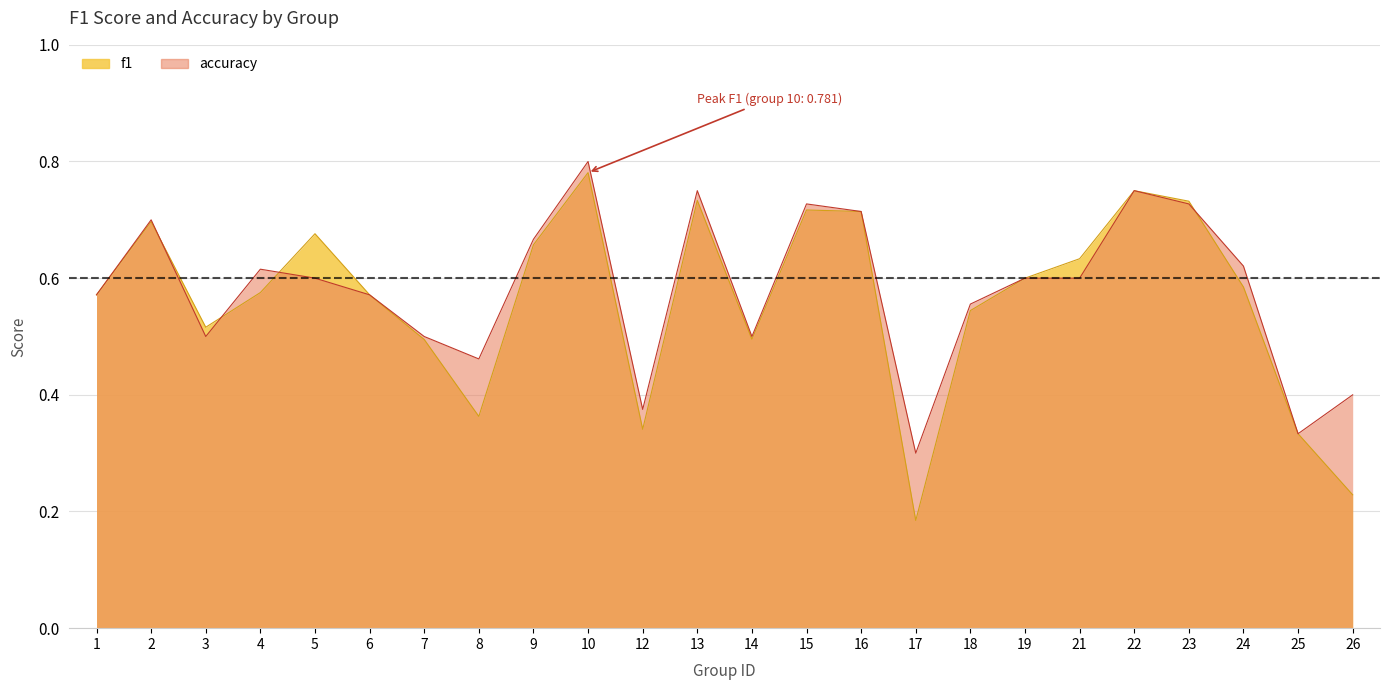

Reading left to right, transcribe all the data shown in this chart.

f1: 0.6	0.7	0.5	0.6	0.7	0.6	0.5	0.4	0.7	0.8	0.3	0.7	0.5	0.7	0.7	0.2	0.5	0.6	0.6	0.8	0.7	0.6	0.3	0.2
accuracy: 0.6	0.7	0.5	0.6	0.6	0.6	0.5	0.5	0.7	0.8	0.4	0.8	0.5	0.7	0.7	0.3	0.6	0.6	0.6	0.8	0.7	0.6	0.3	0.4